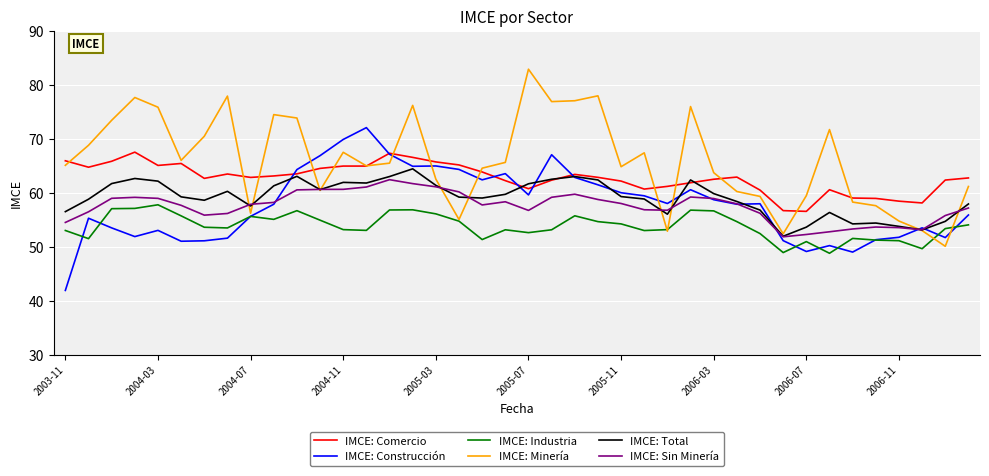

Which series has the largest total across all categories?

IMCE: Minería